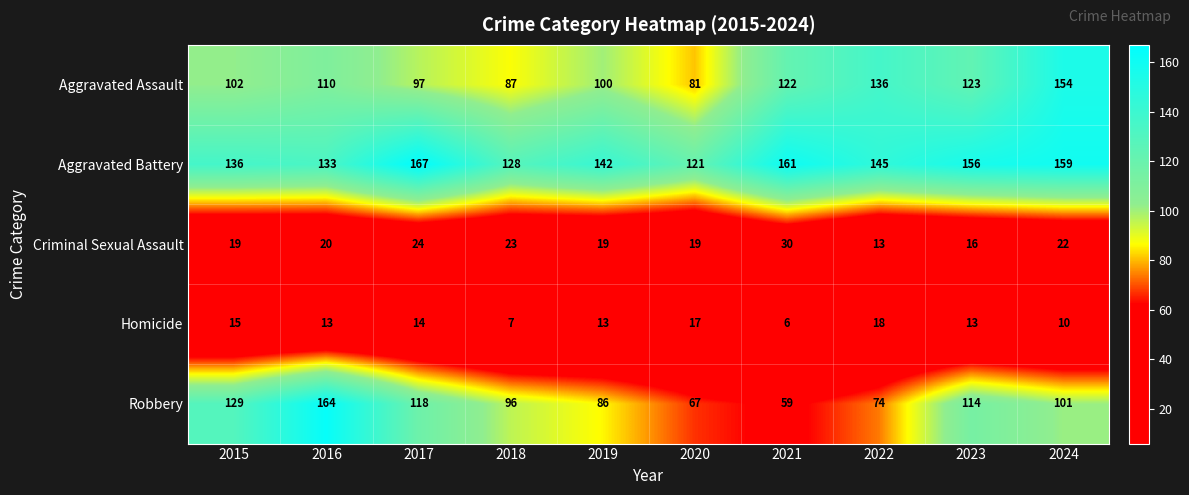

What is the difference between the maximum and minimum values in the Homicide series?

12